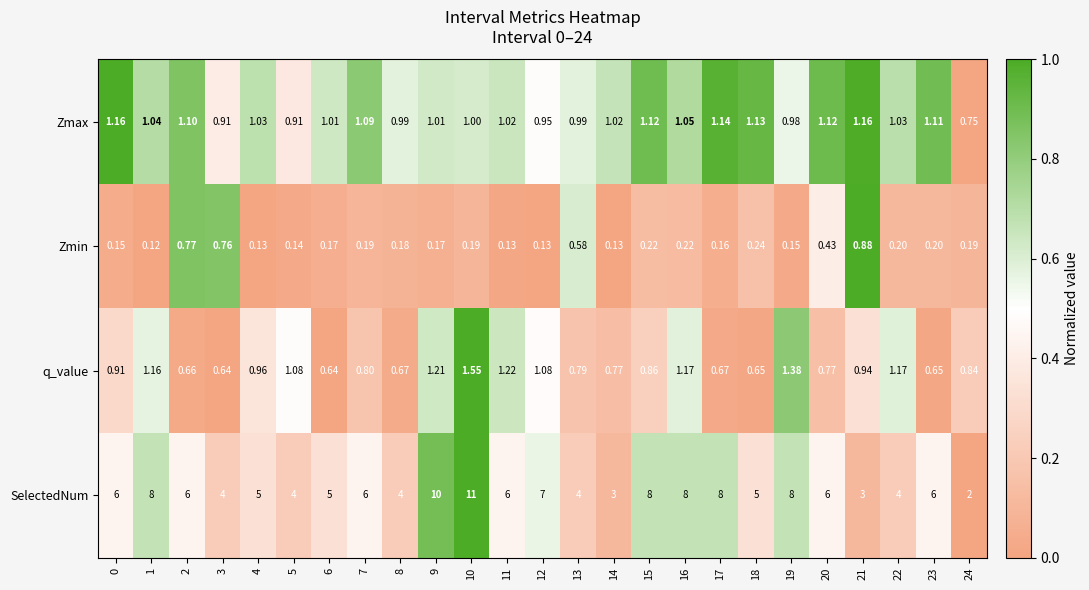

Which series changed the most between 3 and 15?

SelectedNum